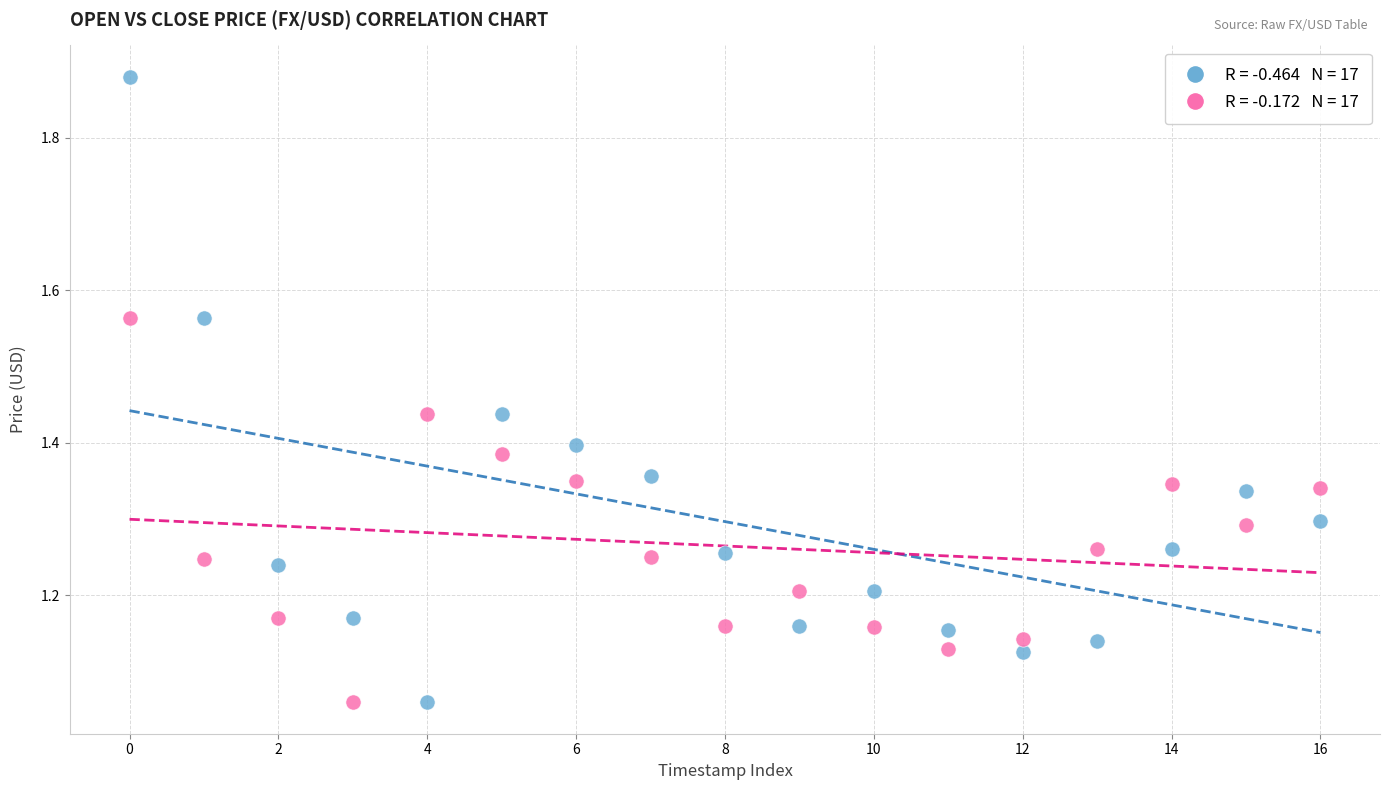

Across all data points, what is the range of Y values (max minus min)?

0.8